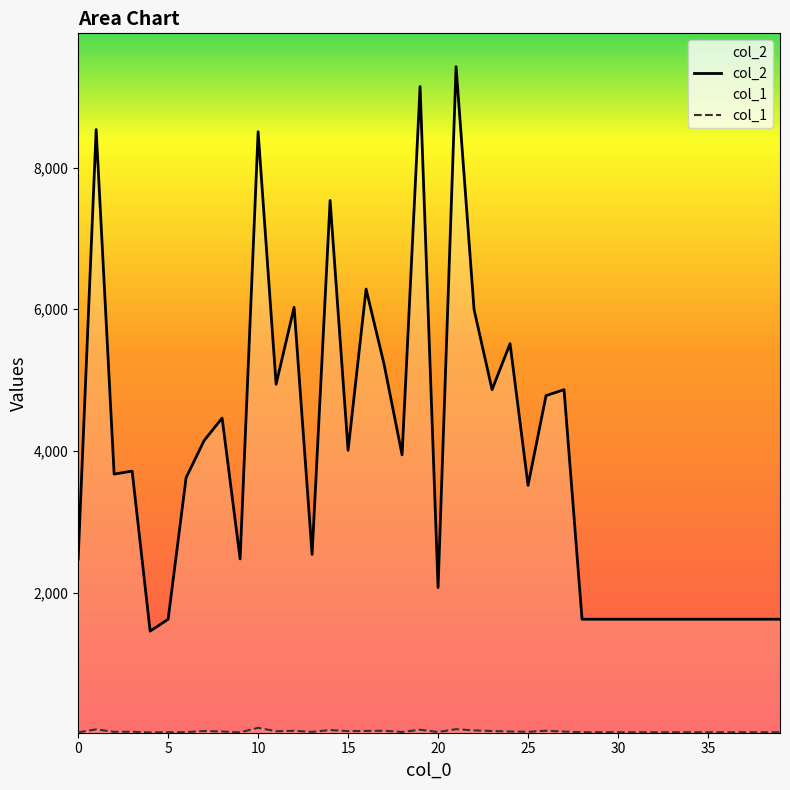

What is the approximate value of col_2 at 24, to the nearest 10?

5510